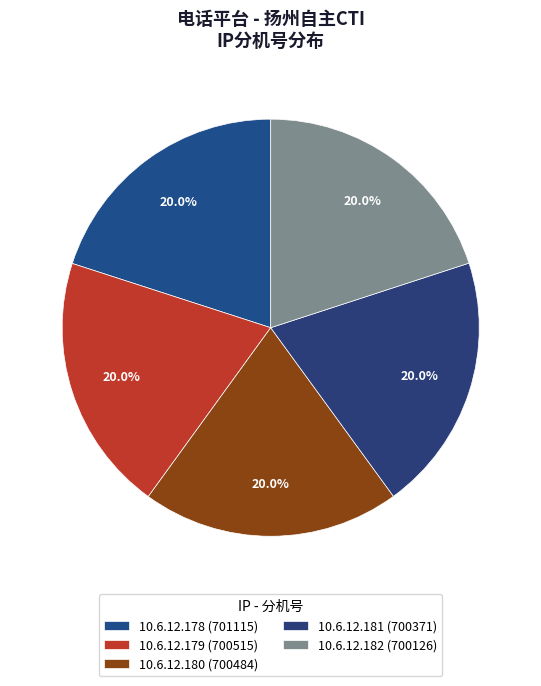

Does any single category account for the majority?

No